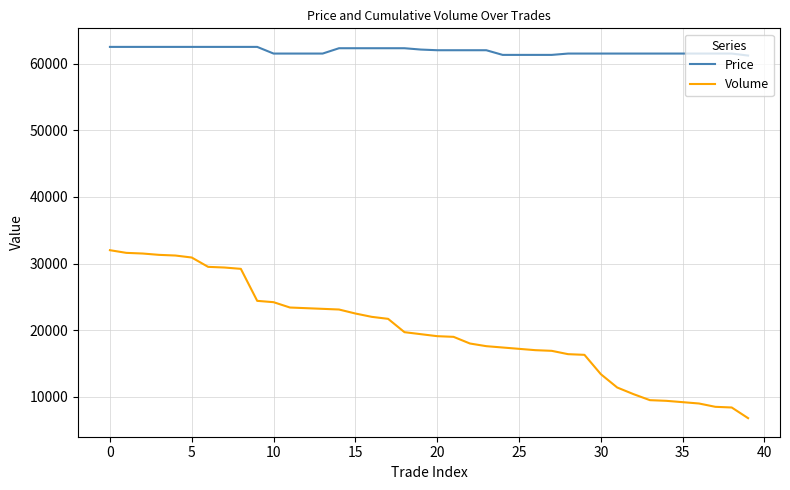

Which series has the largest range (max minus min)?

Volume